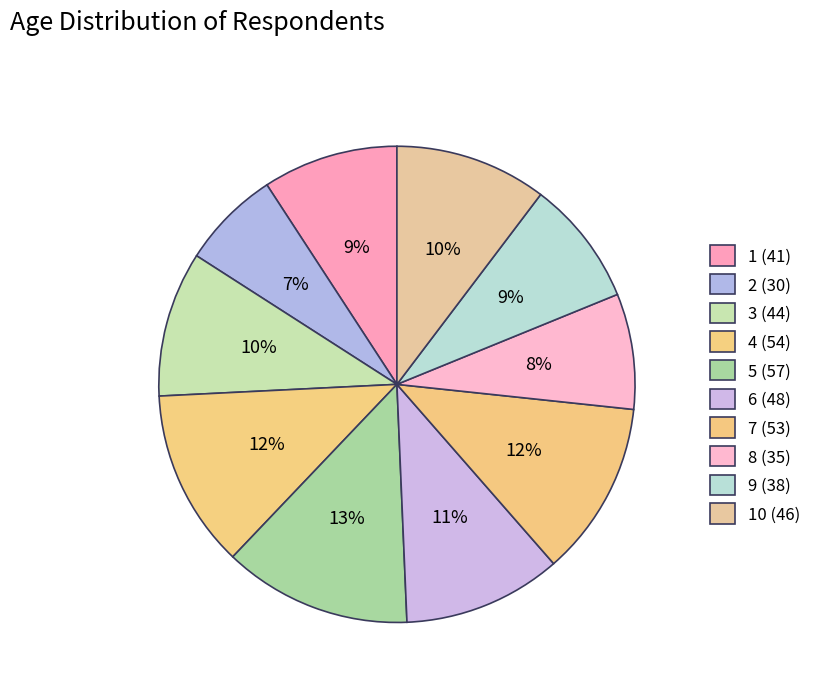

How many slices are in this pie chart?

10